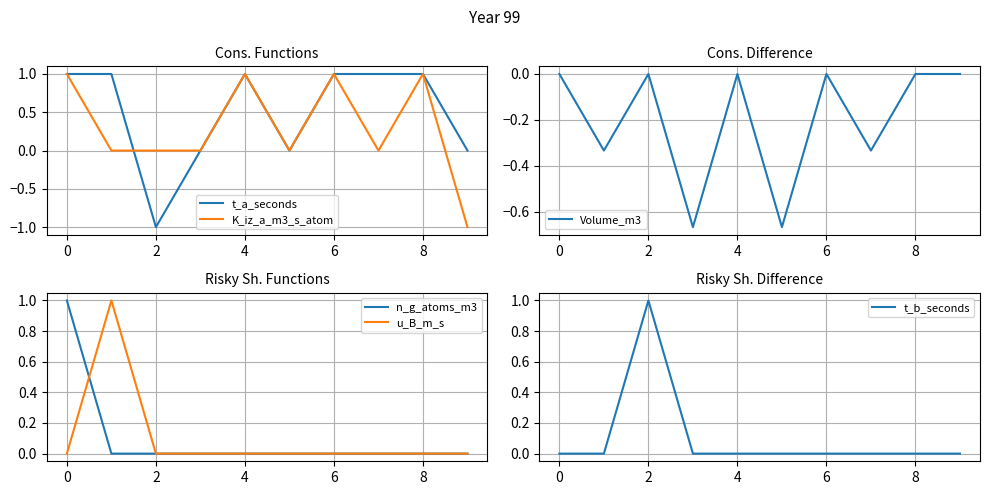

Count the number of categories in the chart.

10